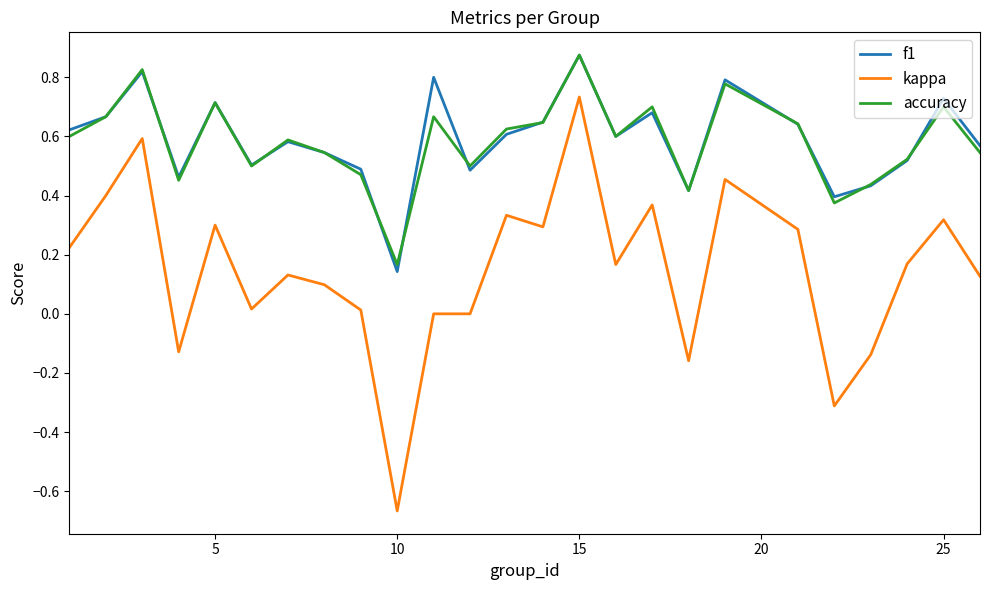

Which series has the largest range (max minus min)?

kappa